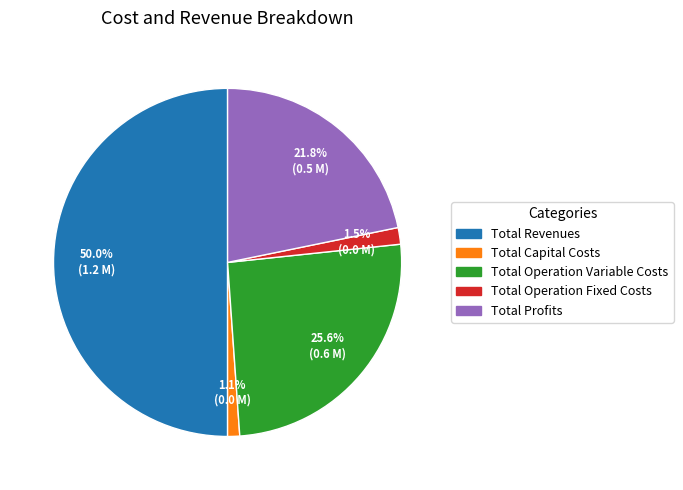

How many segments does this pie chart have?

5